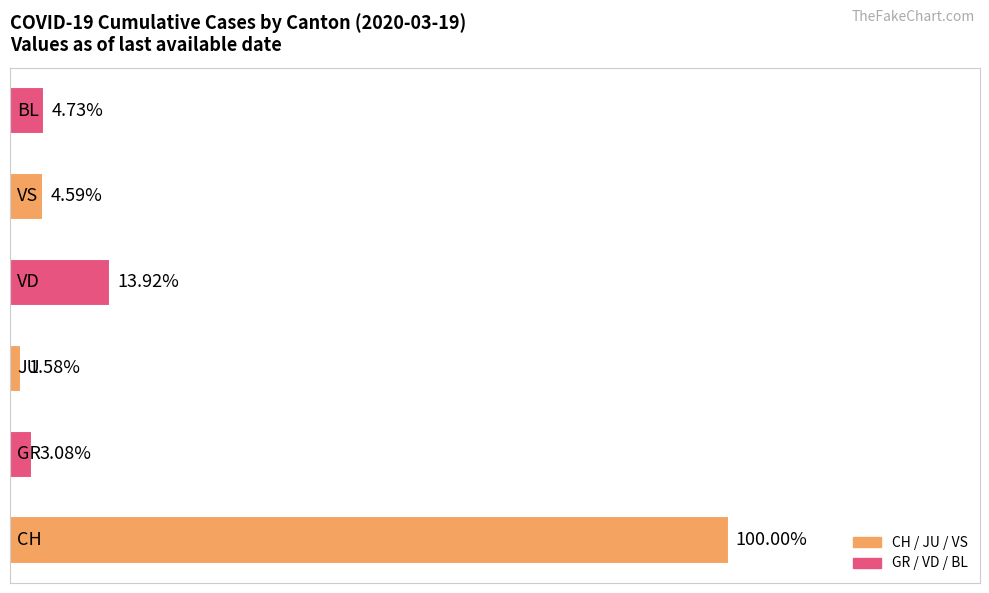

Does the chart contain any negative values?

No